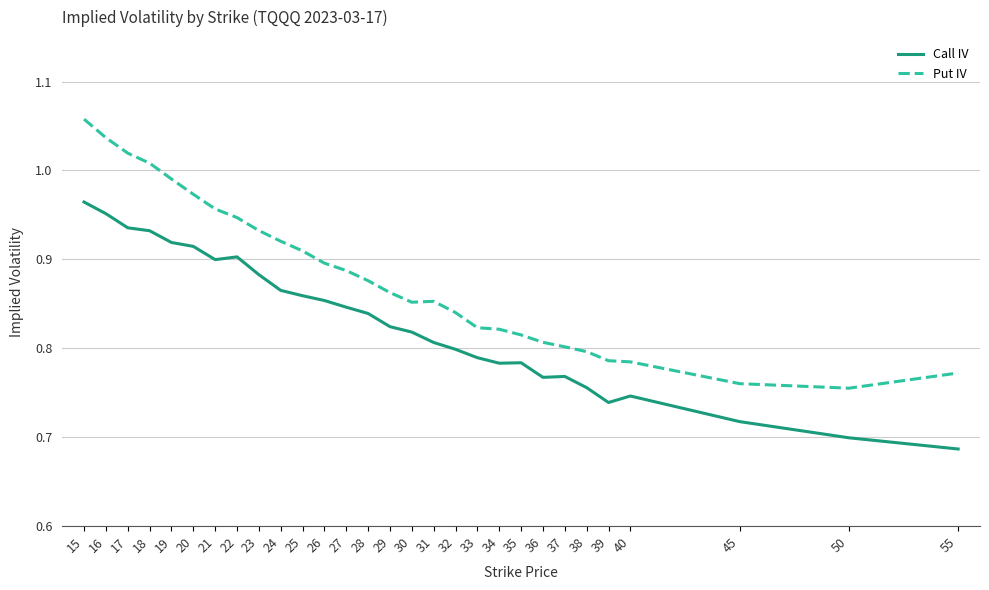

Which category has the lowest value across all series?

55